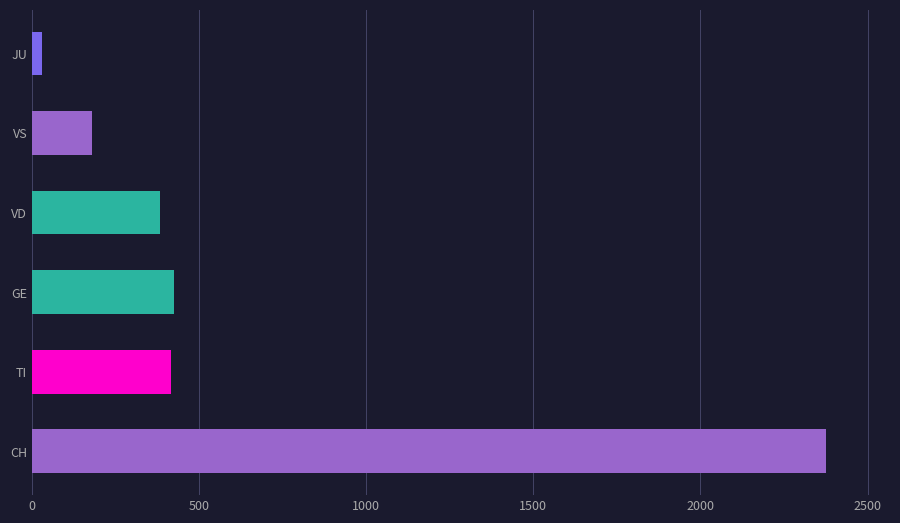

True or false: JU has a value of 46 at 33.

False